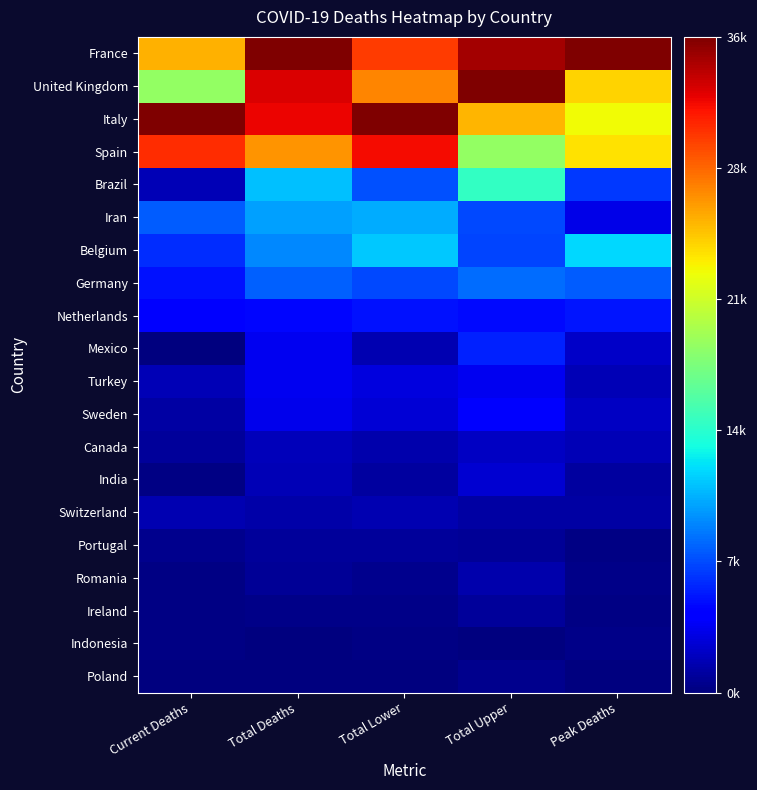

At how many categories does at least one series exceed 0?

5